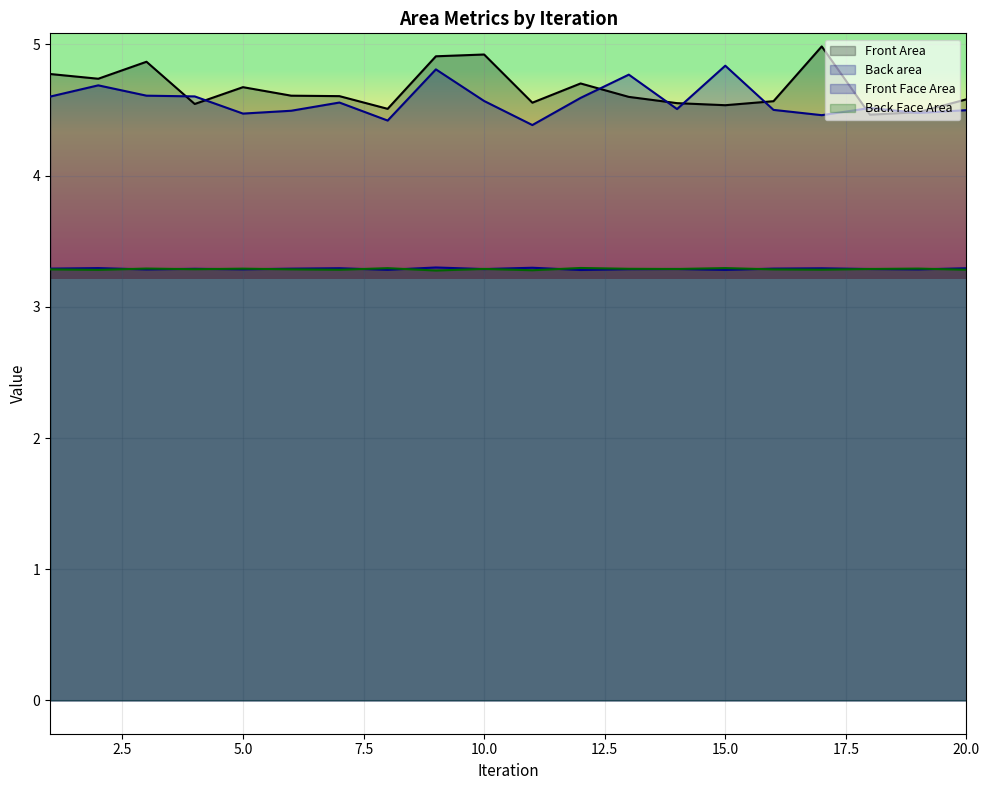

Does the chart display data point markers on the line(s)?

No